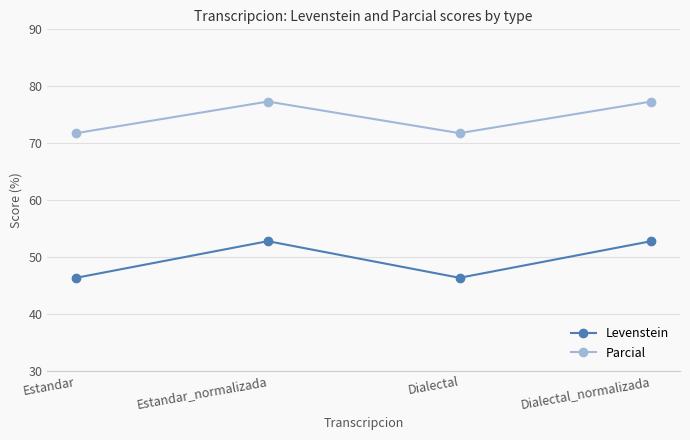

The value of Parcial at Dialectal_normalizada is 77.3. True or false?

True